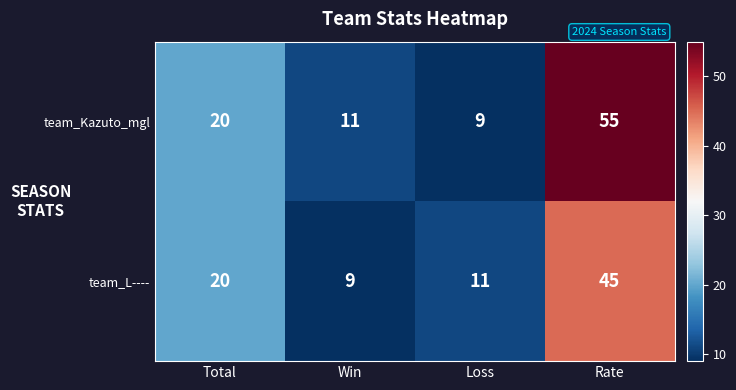

What is the minimum value shown in the chart?

9